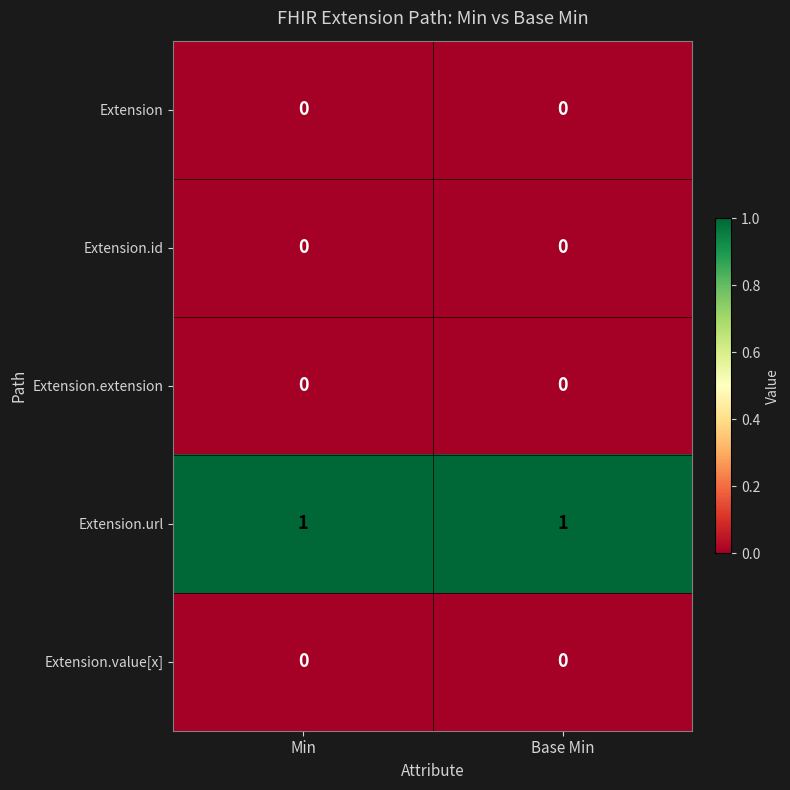

The Extension series shows 0 at Min. True or false?

True